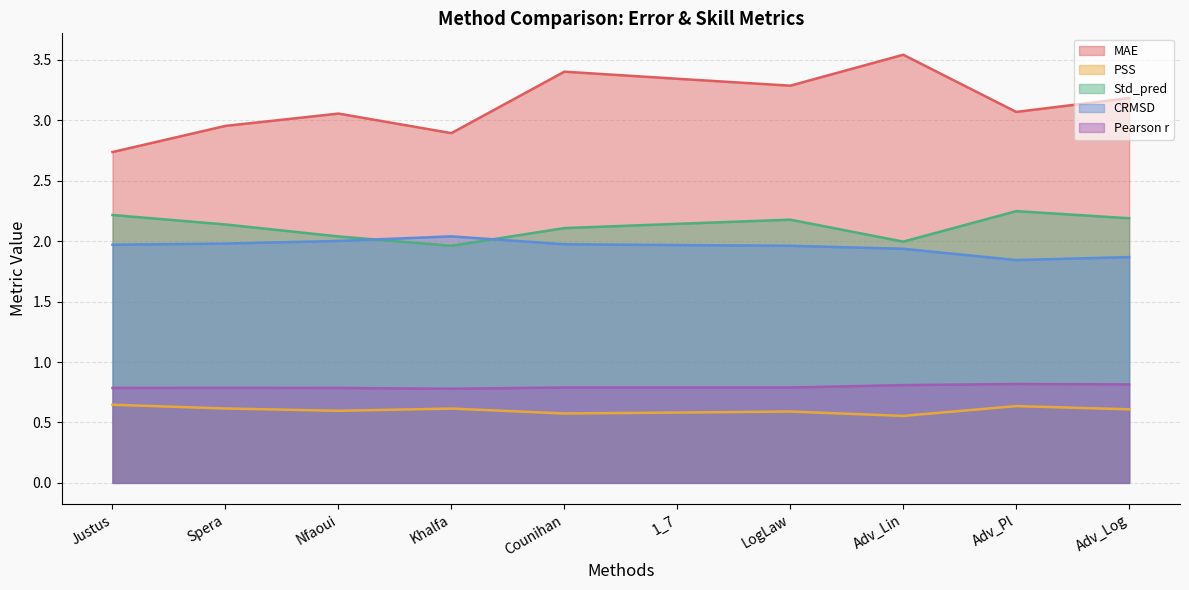

Reading right to left, transcribe all the data shown in this chart.

MAE: Adv_Log=3.2	Adv_Pl=3.1	Adv_Lin=3.5	LogLaw=3.3	1_7=3.3	Counihan=3.4	Khalfa=2.9	Nfaoui=3.1	Spera=3.0	Justus=2.7
PSS: Adv_Log=0.6	Adv_Pl=0.6	Adv_Lin=0.6	LogLaw=0.6	1_7=0.6	Counihan=0.6	Khalfa=0.6	Nfaoui=0.6	Spera=0.6	Justus=0.6
Std_pred: Adv_Log=2.2	Adv_Pl=2.2	Adv_Lin=2.0	LogLaw=2.2	1_7=2.1	Counihan=2.1	Khalfa=2.0	Nfaoui=2.0	Spera=2.1	Justus=2.2
CRMSD: Adv_Log=1.9	Adv_Pl=1.8	Adv_Lin=1.9	LogLaw=2.0	1_7=2.0	Counihan=2.0	Khalfa=2.0	Nfaoui=2.0	Spera=2.0	Justus=2.0
Pearson r: Adv_Log=0.8	Adv_Pl=0.8	Adv_Lin=0.8	LogLaw=0.8	1_7=0.8	Counihan=0.8	Khalfa=0.8	Nfaoui=0.8	Spera=0.8	Justus=0.8